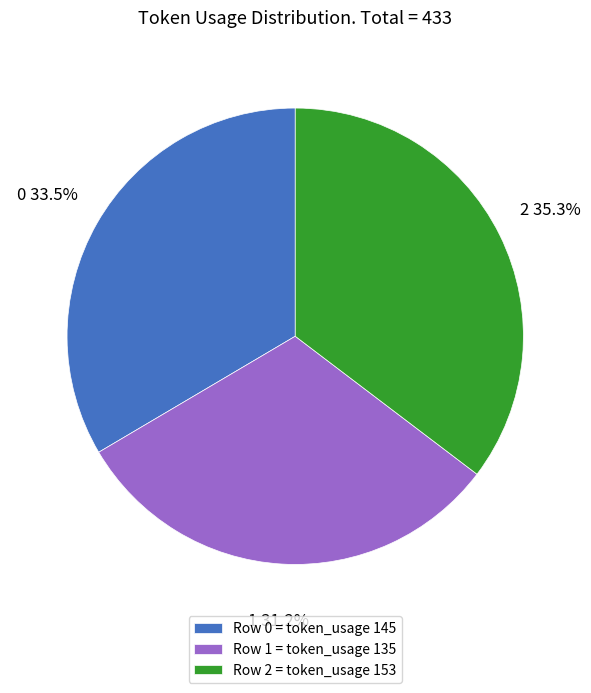

Is there a majority slice in this chart?

No